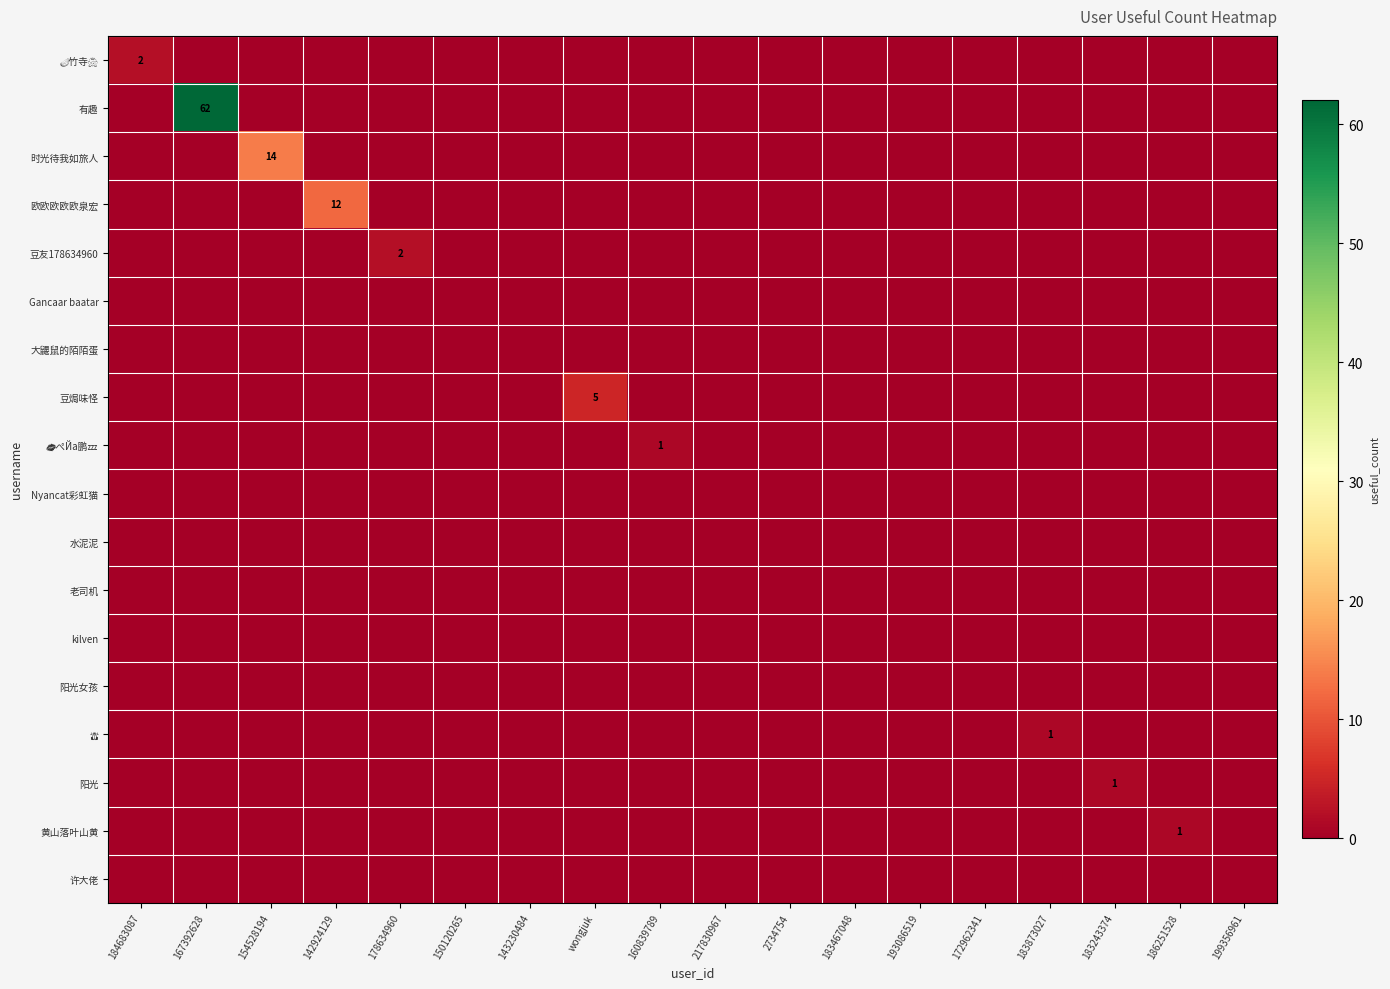

What is the total value across all series at 154528194?

14